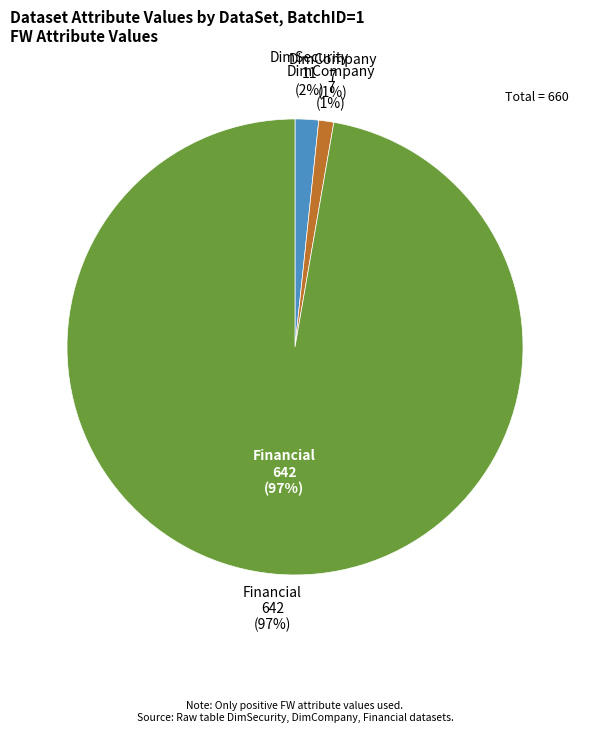

Which category has the biggest portion of the pie?

Financial